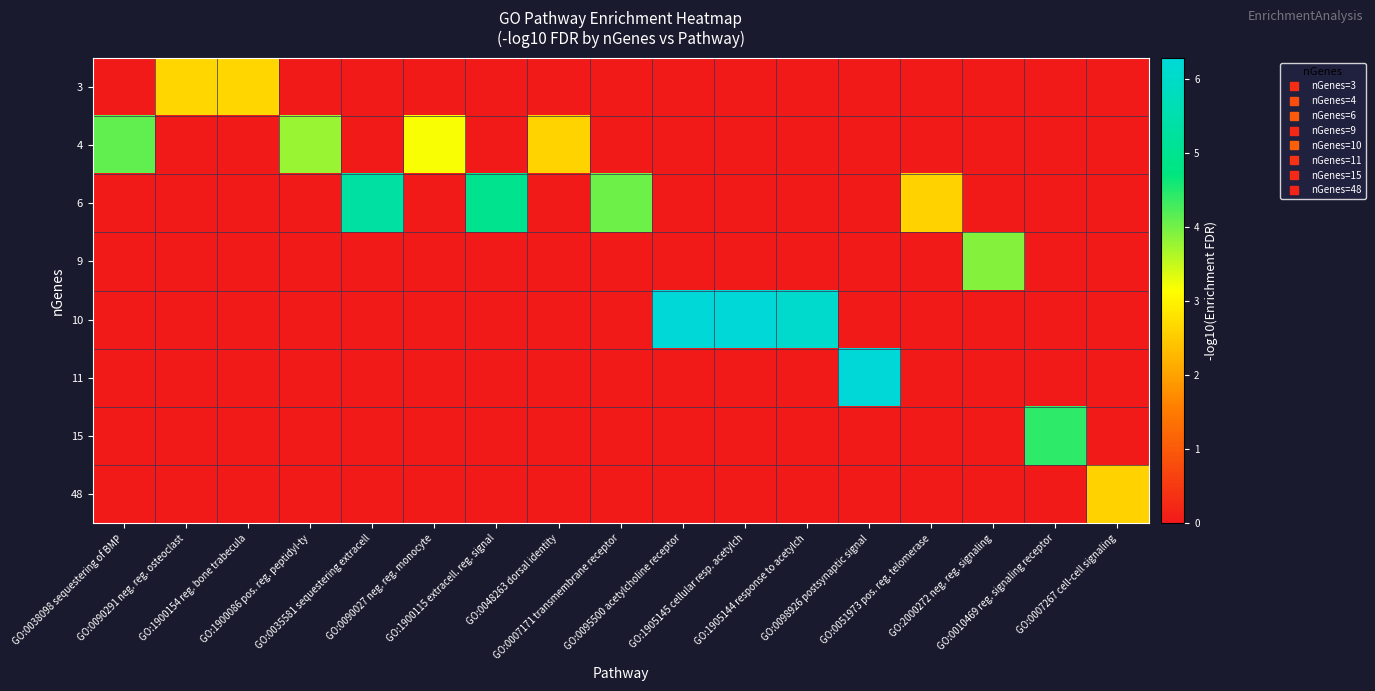

Which series changed the most between GO:0090027 neg. reg. monocyte and GO:0048263 dorsal identity?

row_1